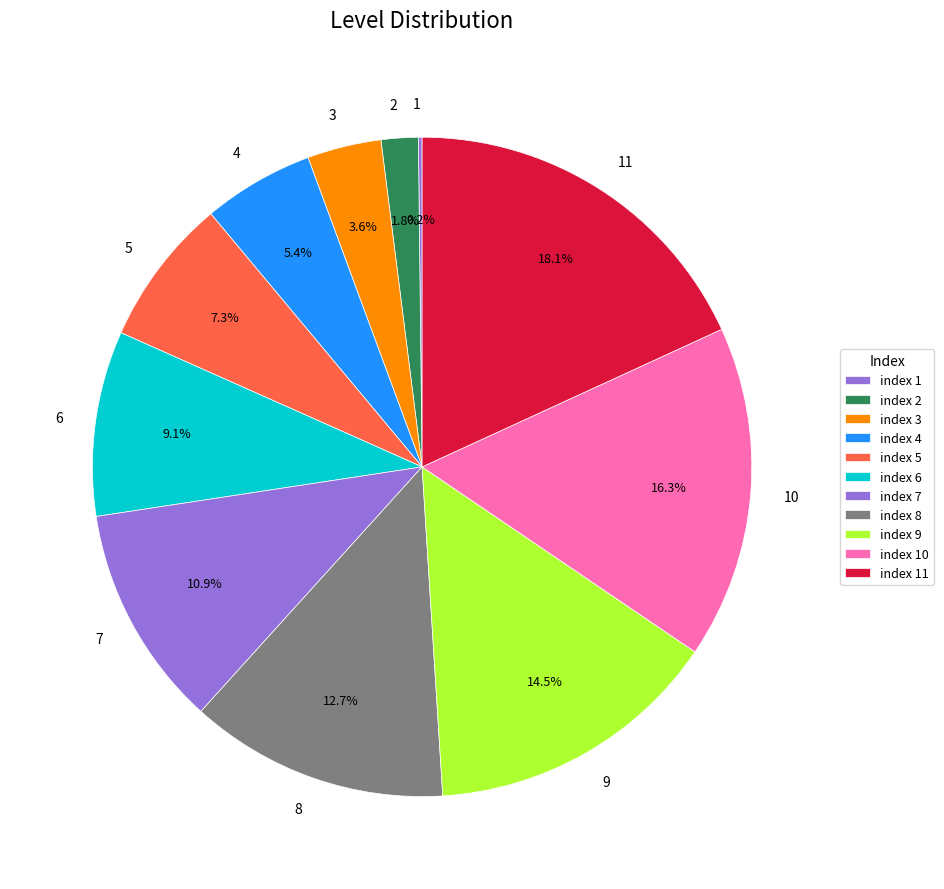

Which has a higher value, 8 or 7?

8